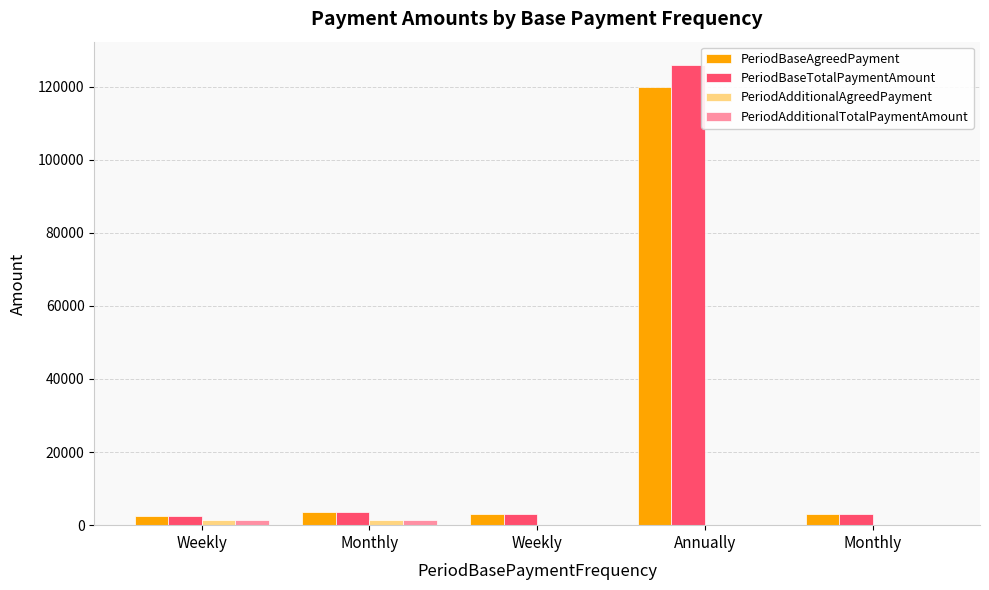

Count the number of categories in the chart.

5